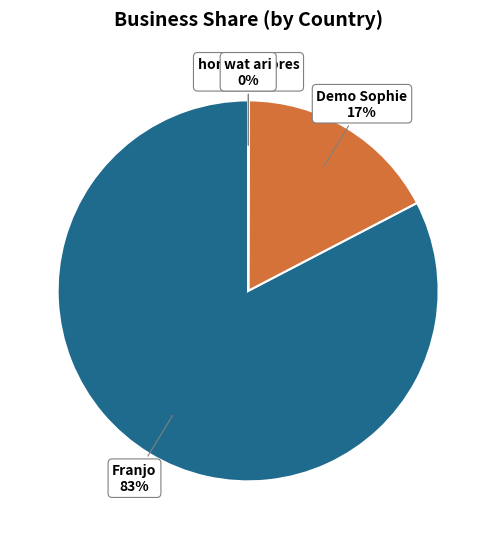

To the nearest percent, what is the difference between the largest and smallest slice percentages?

83%